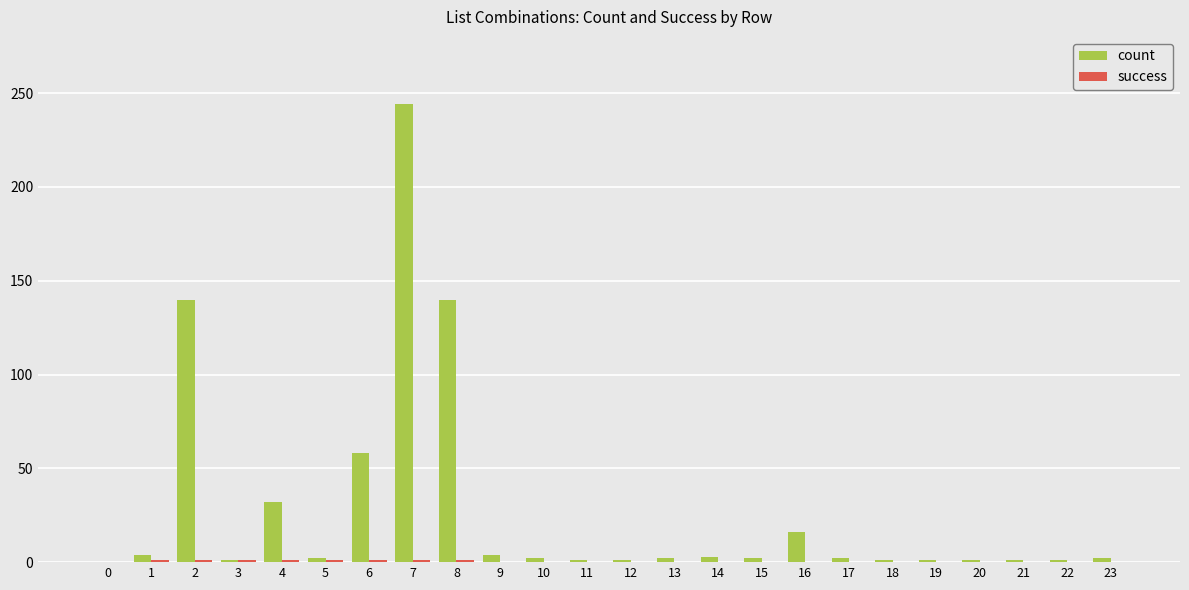

What is the maximum value shown in the chart?

244